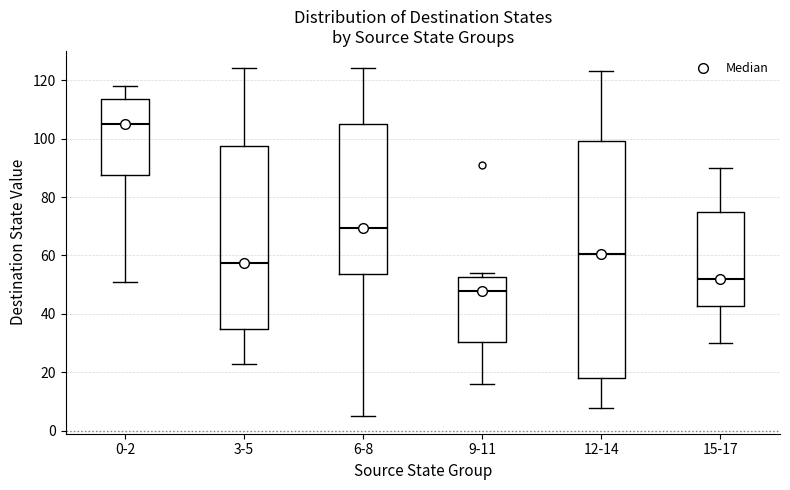

Which box is the tallest, from its lower edge to its upper edge?

12-14